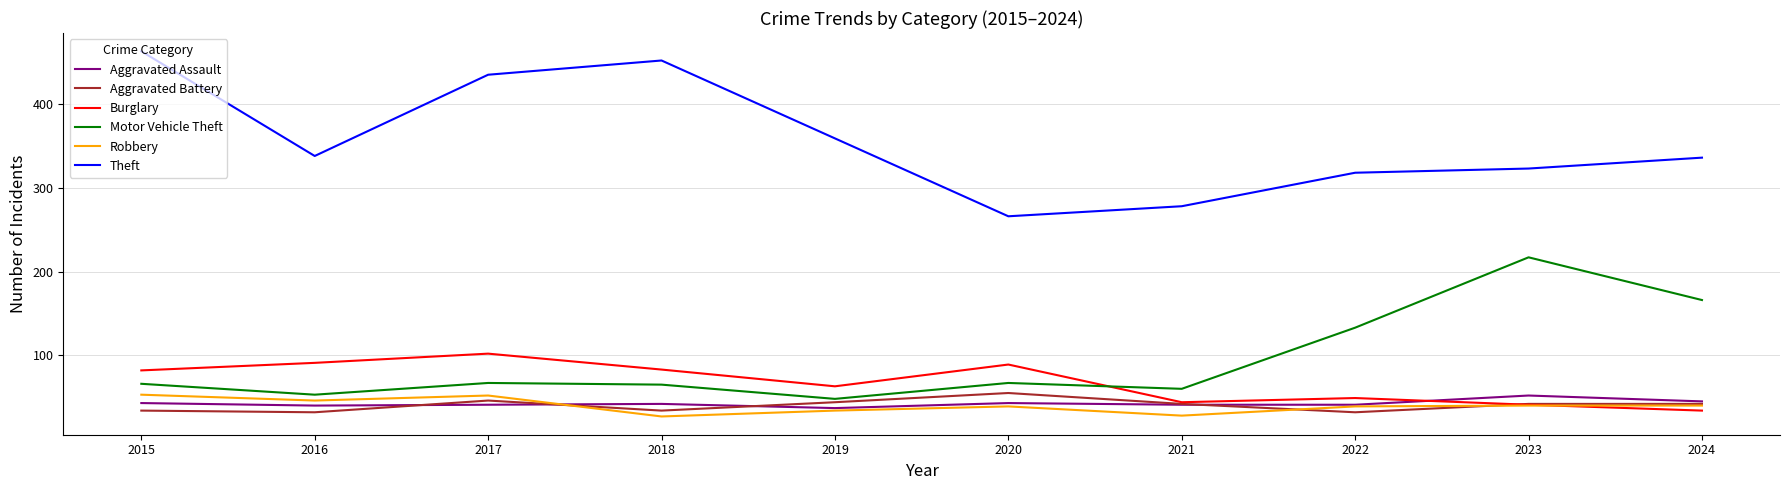

After their last crossing, which series has the higher values: Robbery or Burglary?

Robbery